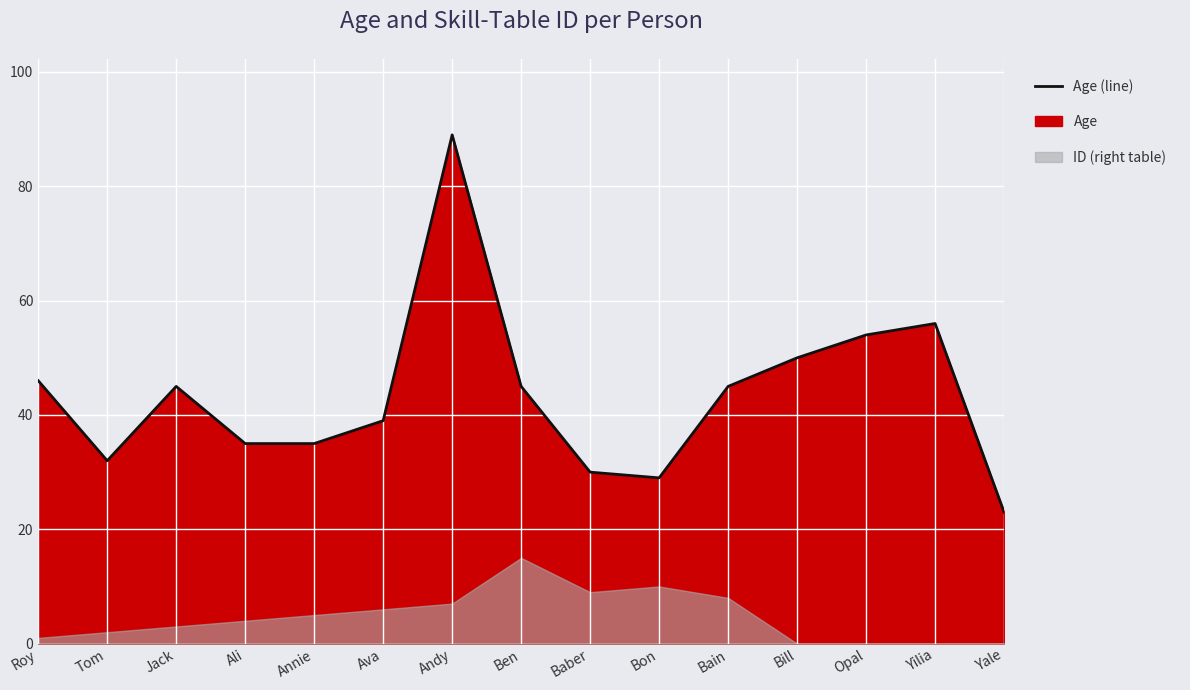

How many interior local peaks (higher than both neighbors) does the data have?

3